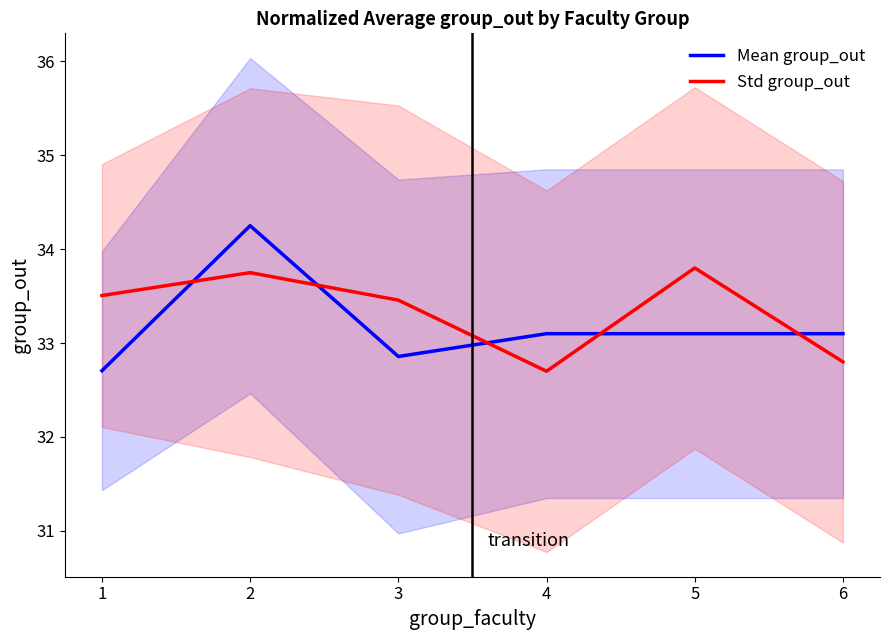

At which category does Mean group_out reach its first local peak?

2